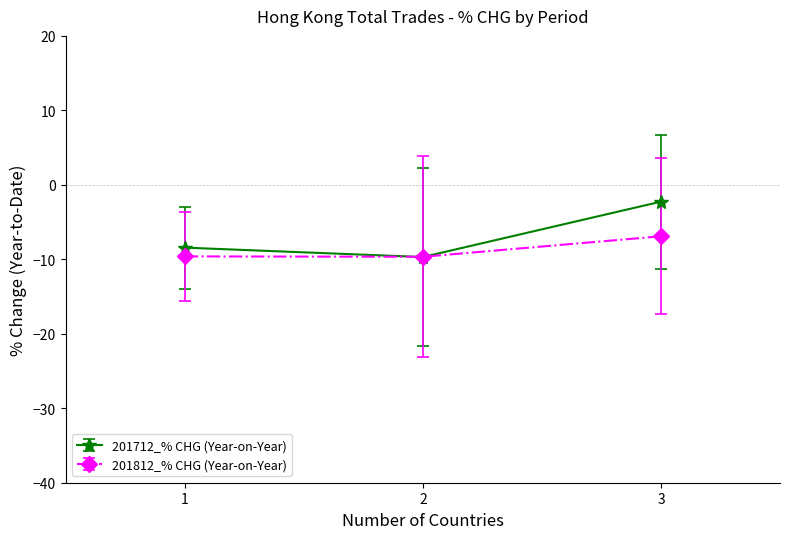

List the series in order of their overall mean, highest first.

201712_% CHG (Year-on-Year), 201812_% CHG (Year-on-Year)